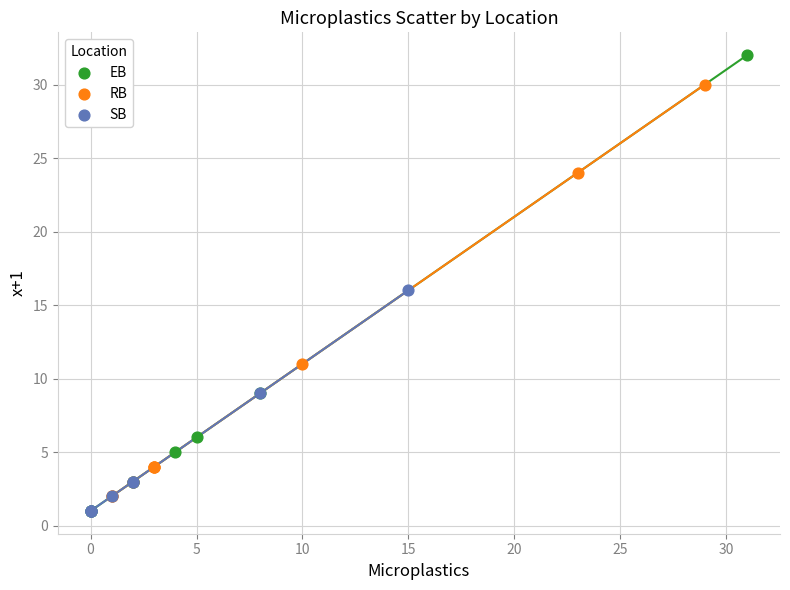

Which series contains the highest Y value?

EB